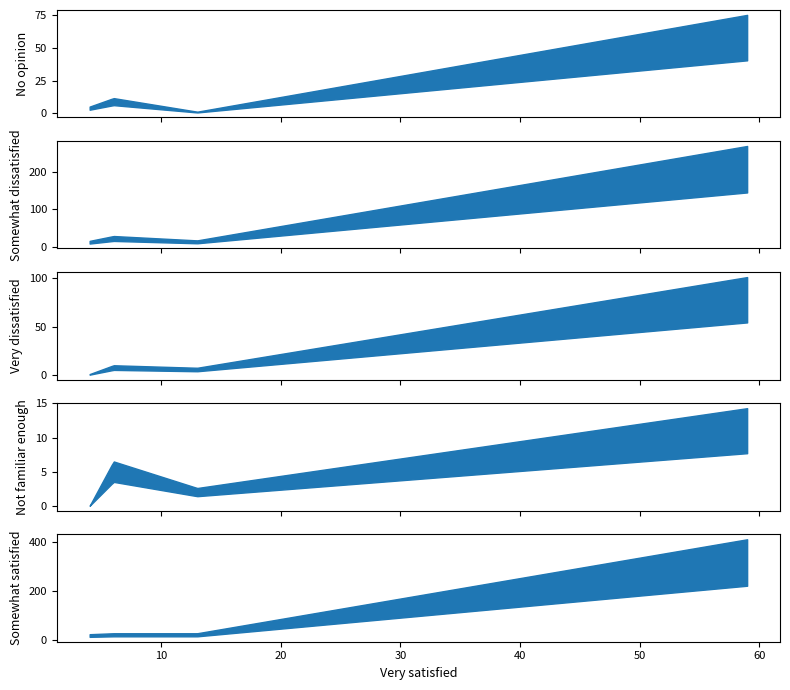

What are all the series names shown in the legend?

No opinion, Somewhat dissatisfied, Very dissatisfied, Not familiar enough, Somewhat satisfied